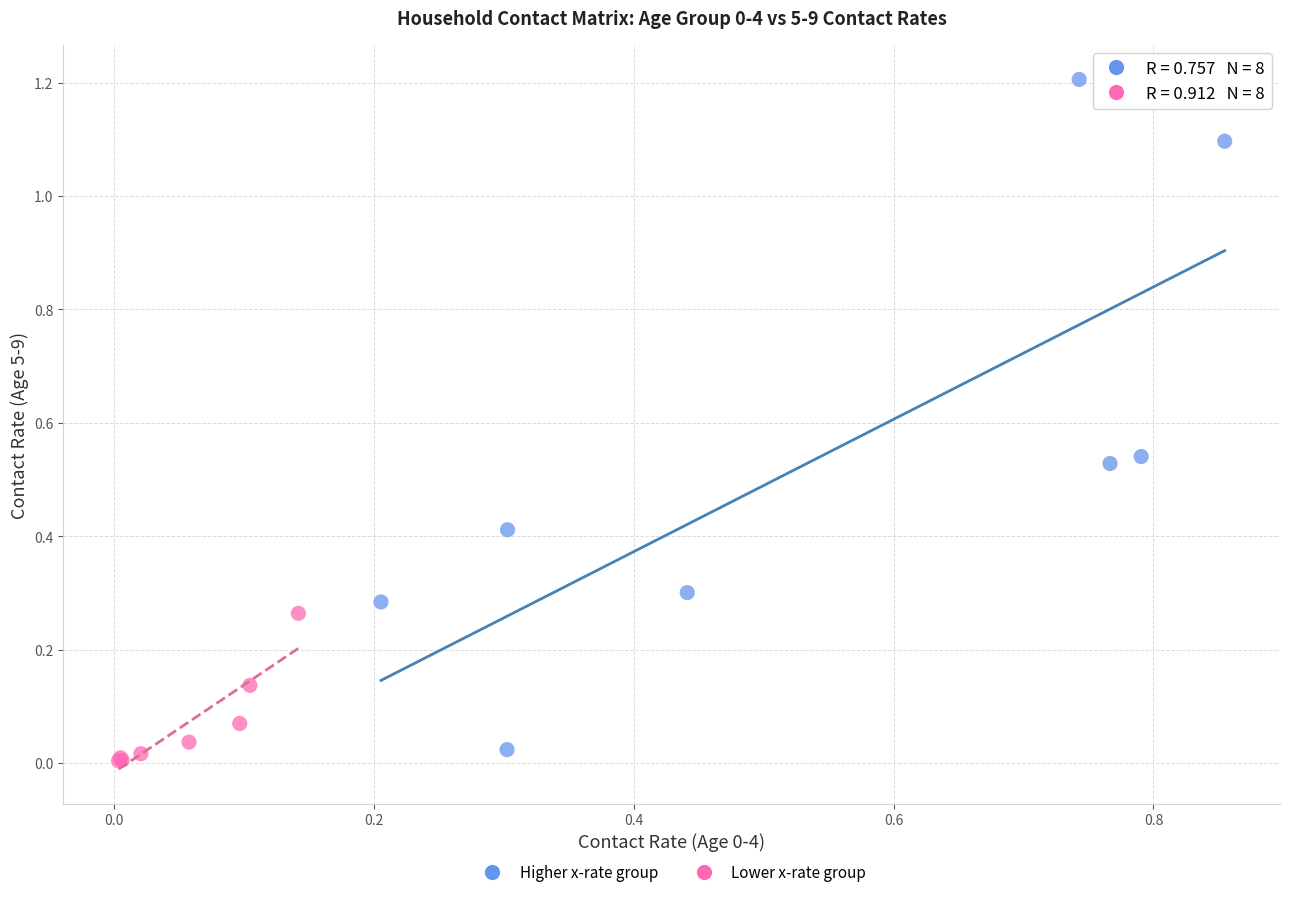

Which series contains the highest Y value?

Higher x-rate group